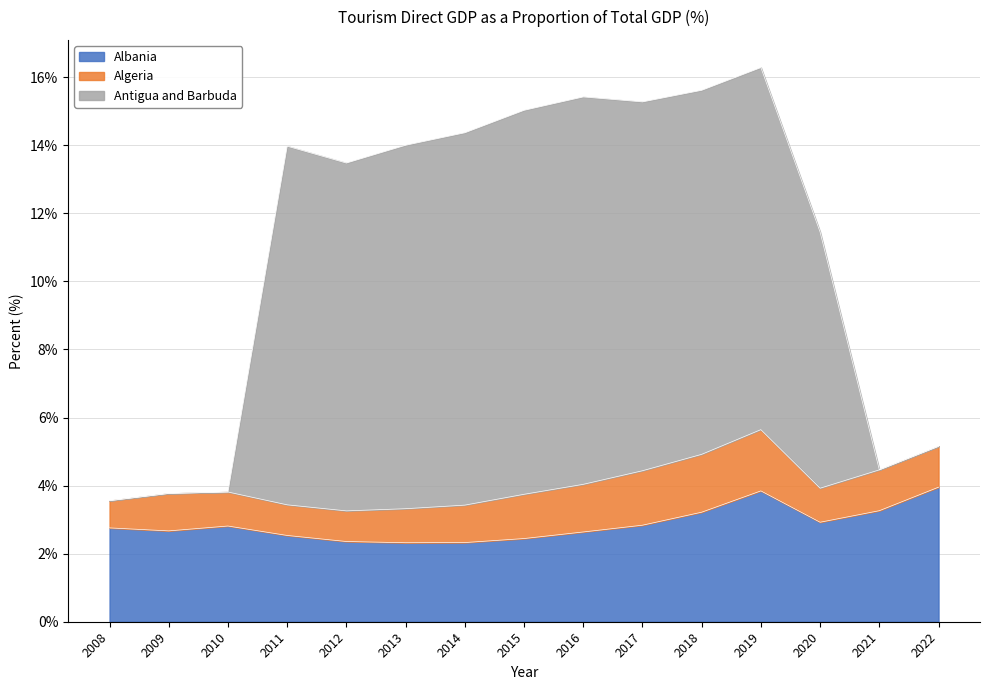

Which series changed the most between 2017 and 2018?

Albania